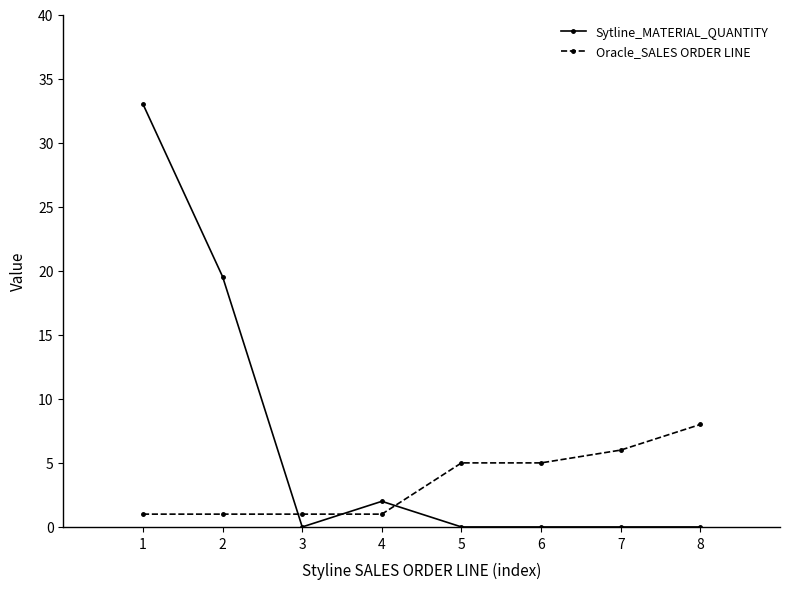

True or false: Oracle_SALES ORDER LINE and Sytline_MATERIAL_QUANTITY cross at least once.

True